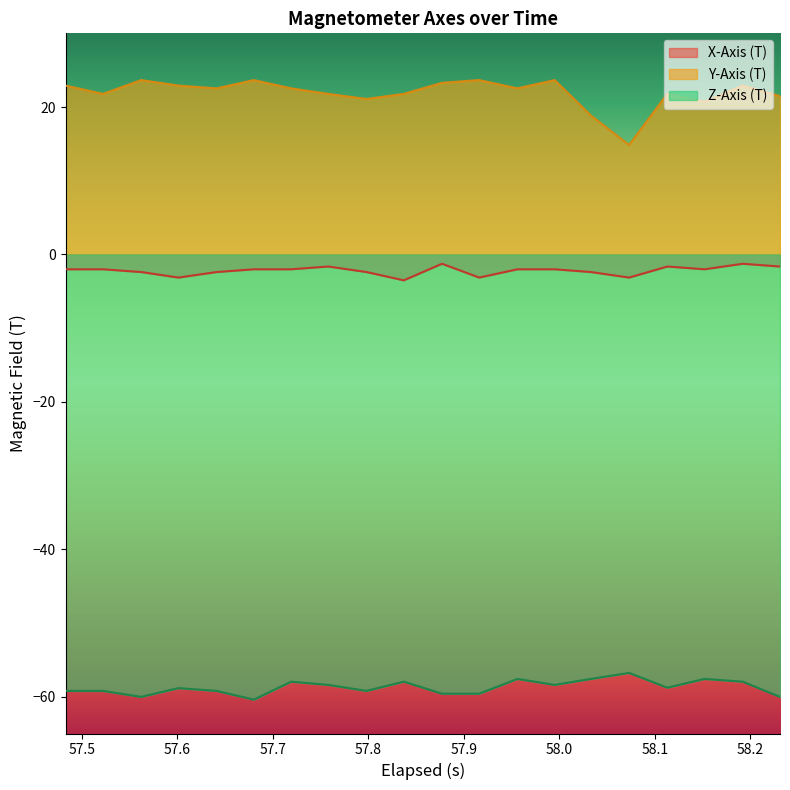

At how many categories does at least one series exceed -52?

20